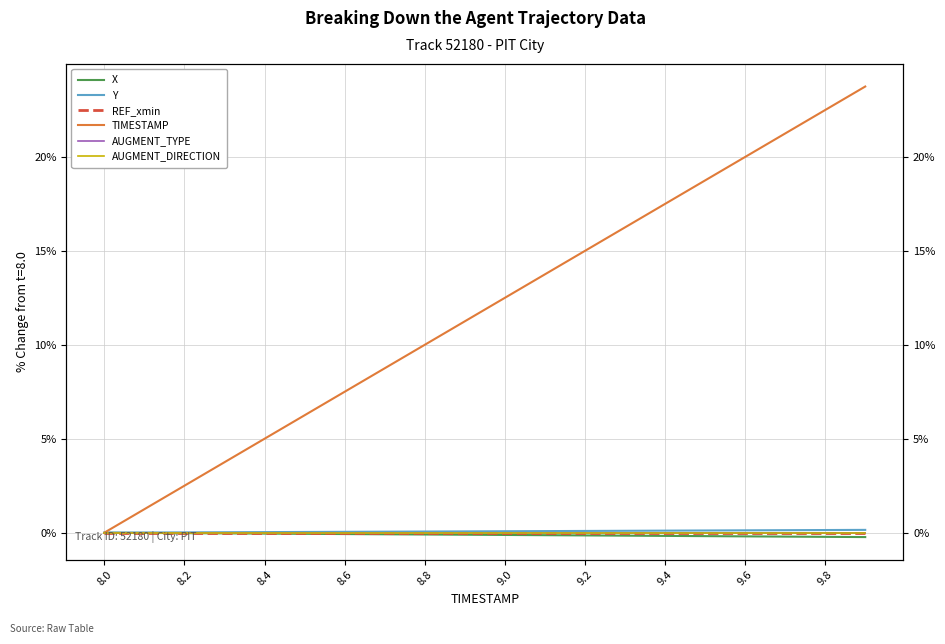

Which series changed the most between 8.4 and 9.6?

TIMESTAMP